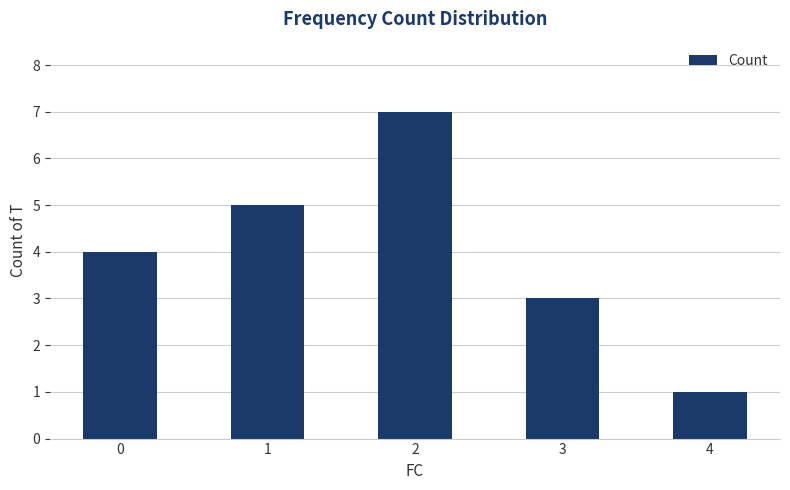

What is the greatest value displayed?

7